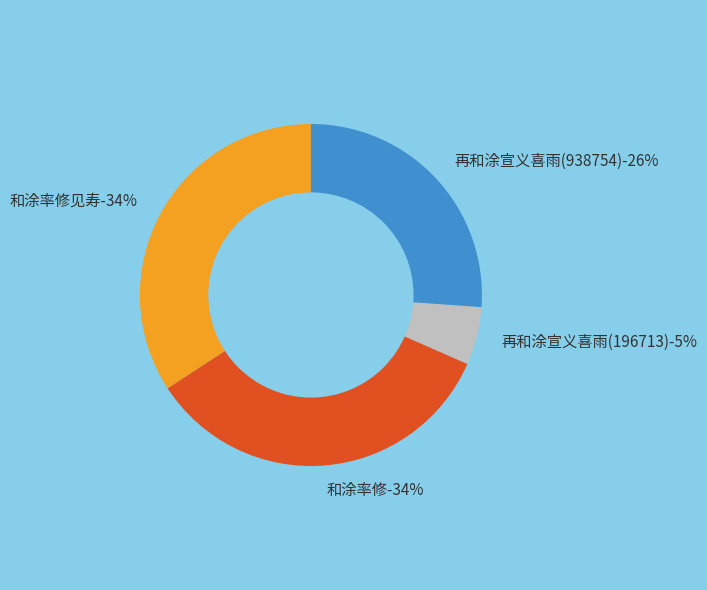

What is the smallest slice in the pie chart?

再和涂宣义喜雨(196713)